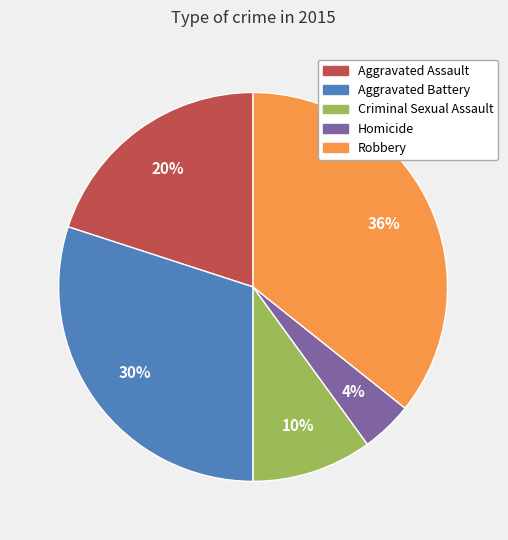

True or false: Criminal Sexual Assault accounts for 10% of the total.

True